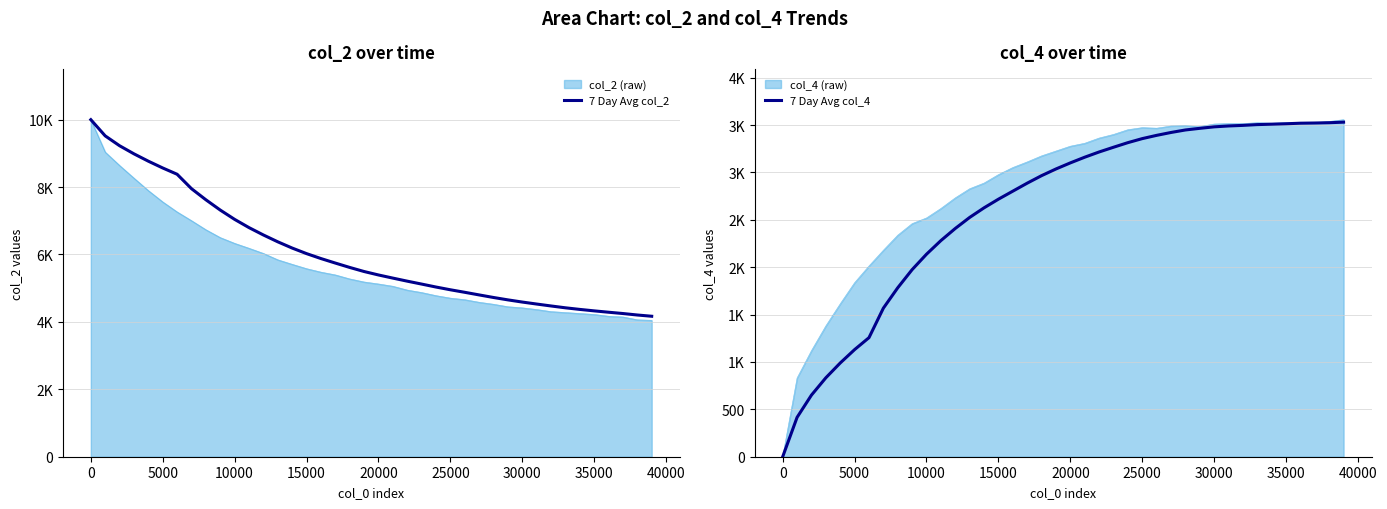

True or false: 7 Day Avg col_4 and 7 Day Avg col_2 intersect in this chart.

False